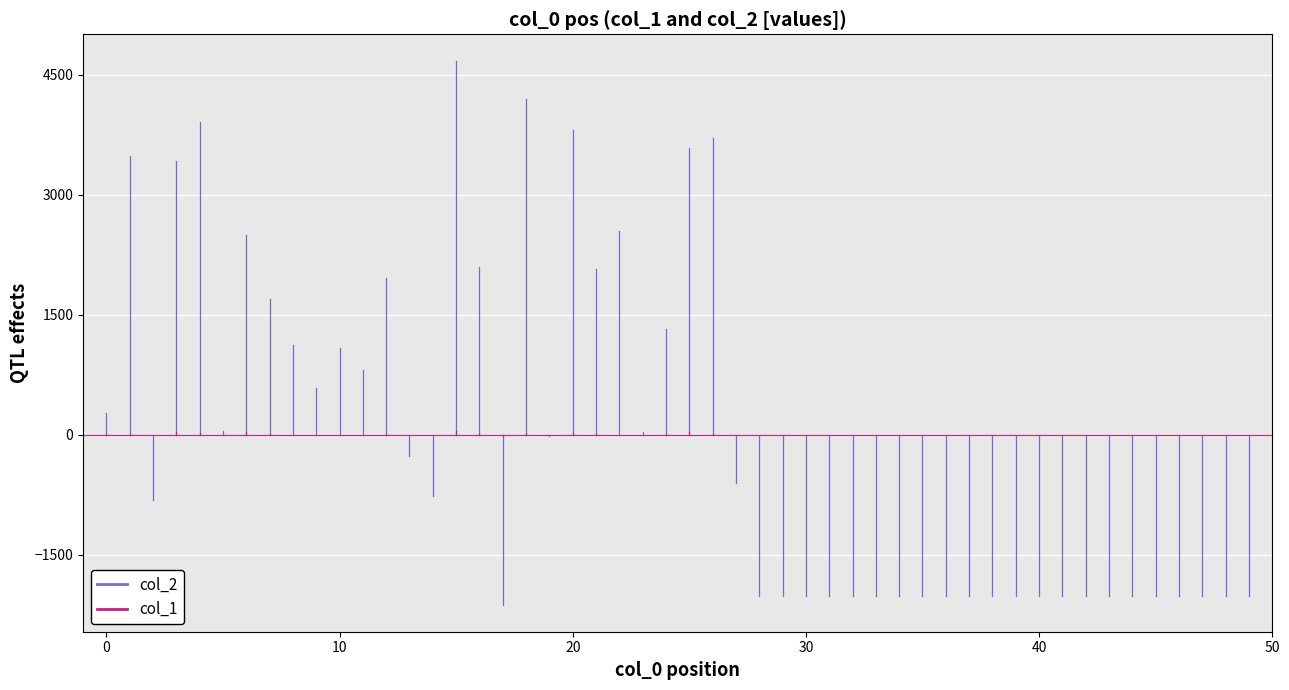

The value of col_2 at 0 is 185.2. True or false?

False